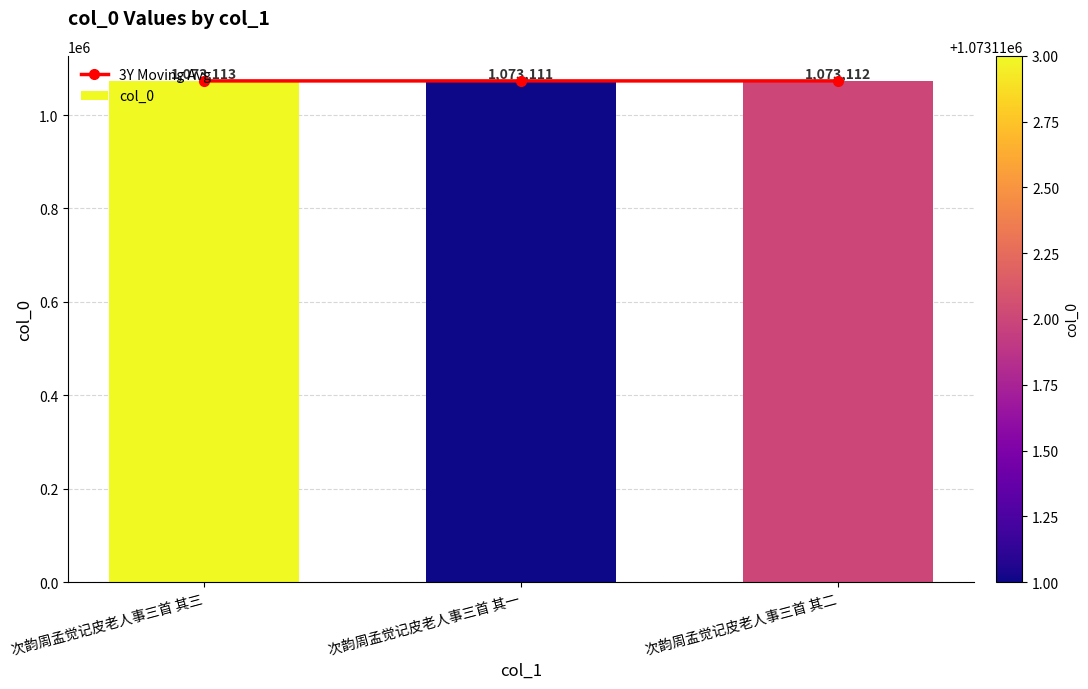

Which label corresponds to the largest value in the chart?

次韵周孟觉记皮老人事三首 其三